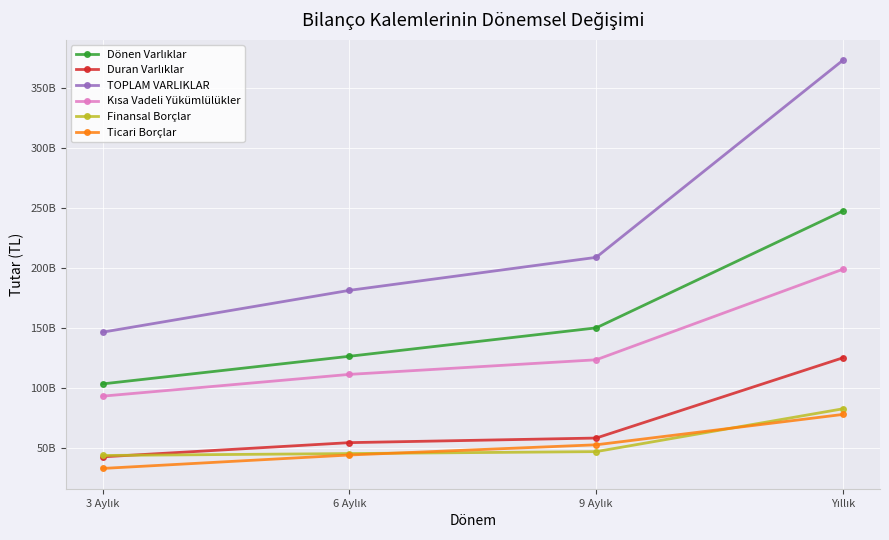

Reading right to left, list all the values displayed in this chart.

Dönen Varlıklar: 247352536000	150205052000	126590837000	103628628000
Duran Varlıklar: 125343849000	58614192000	54796600000	42999491000
TOPLAM VARLIKLAR: 372696385000	208819244000	181387437000	146628119000
Kısa Vadeli Yükümlülükler: 198955558000	123675648000	111534547000	93446406000
Finansal Borçlar: 82943290000	47337262000	45719266000	44130065000
Ticari Borçlar: 78260250000	53011934000	44531711000	33358953000